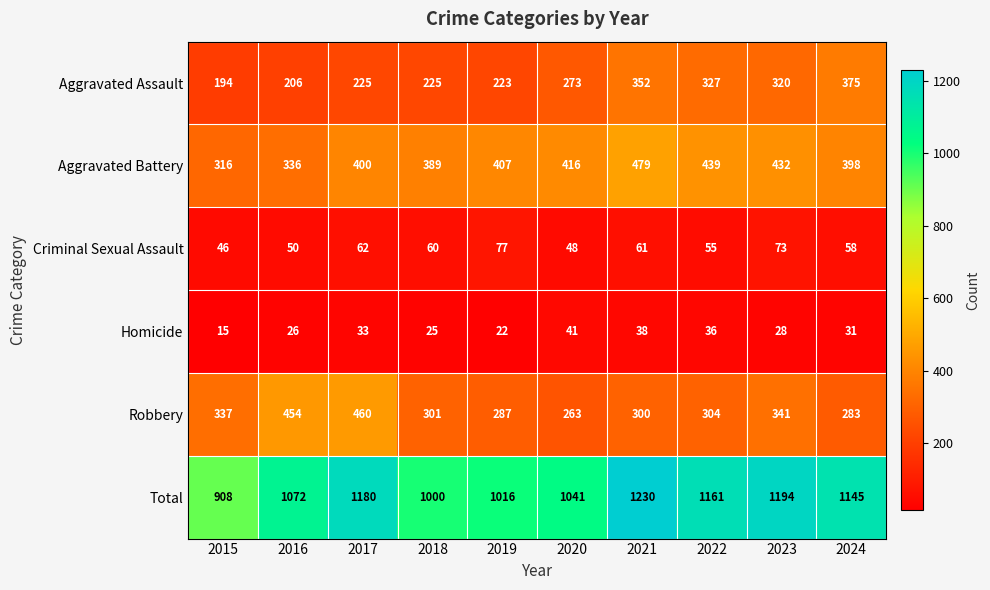

At which category is the sum across all series the highest?

2021